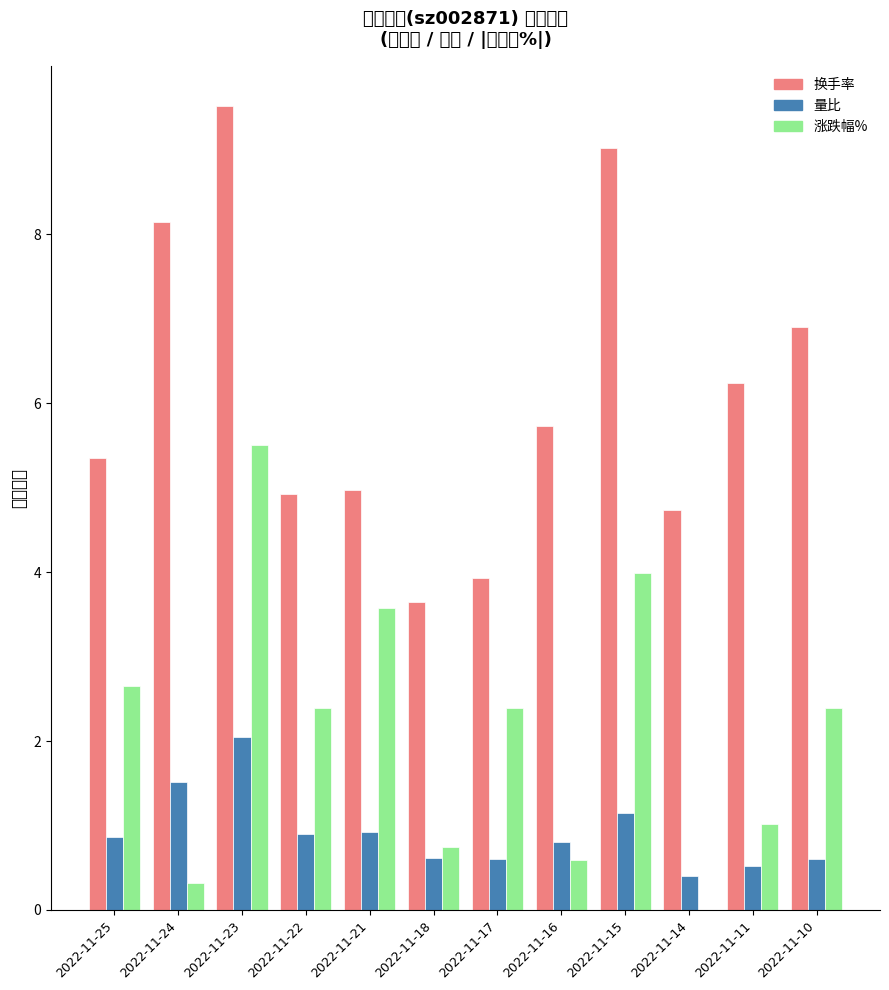

At which label is 量比 closest to 1?

2022-11-21